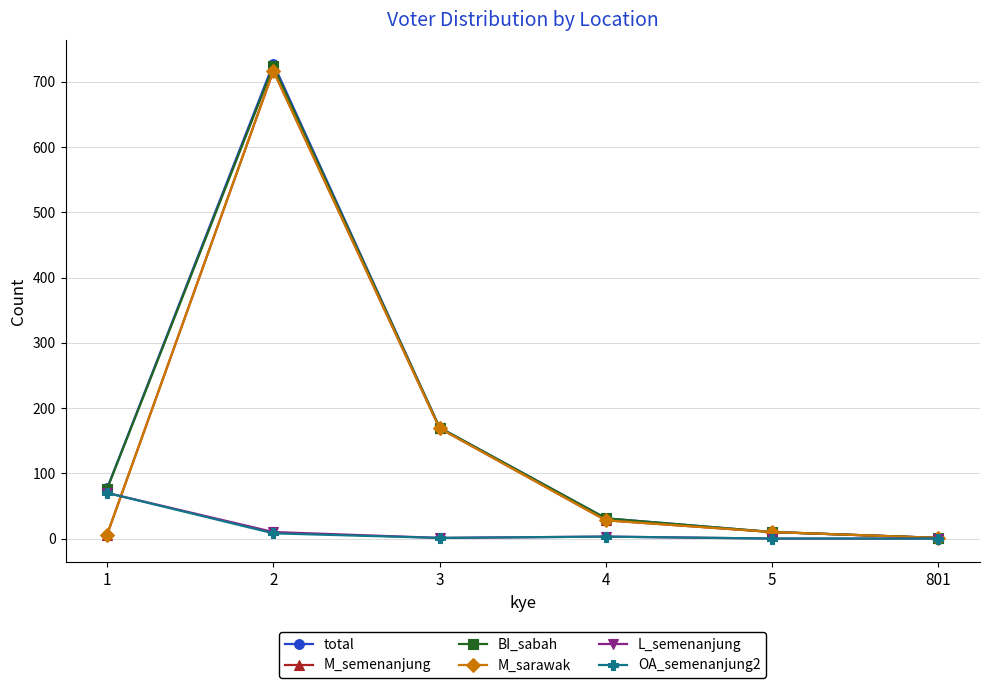

Does the chart have visible grid lines?

Yes